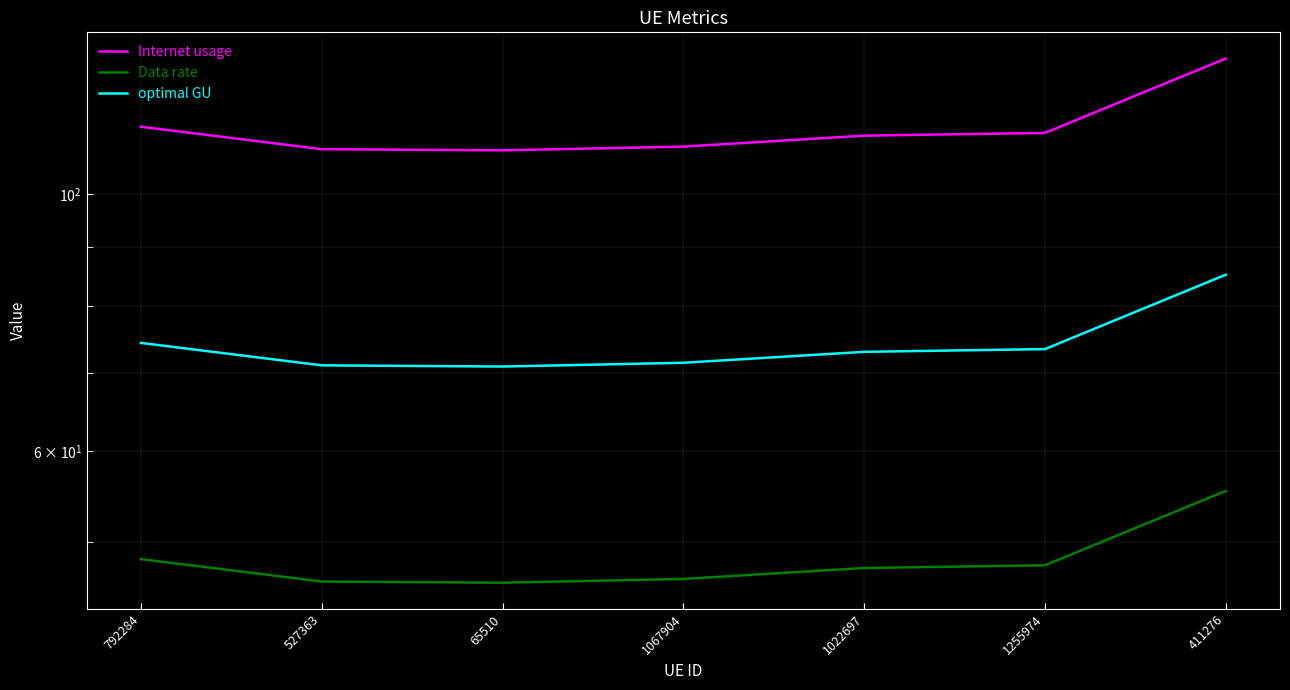

At 65510, list the series in order from smallest to largest.

Data rate, optimal GU, Internet usage